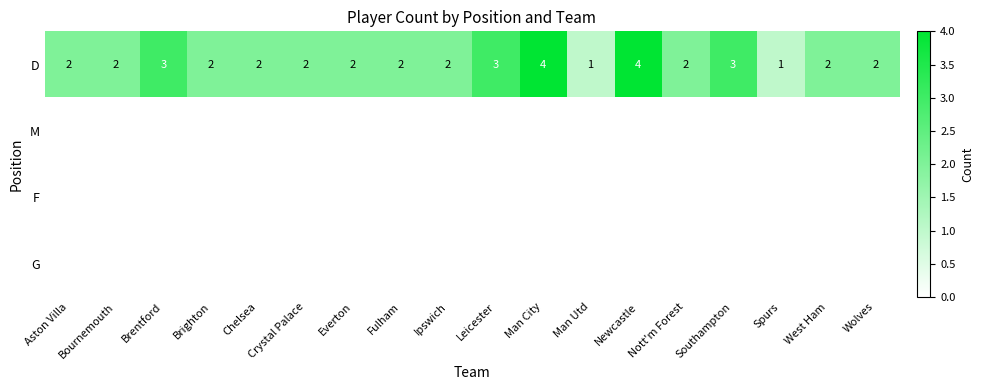

What is the sum of the D values at Newcastle and Crystal Palace?

6